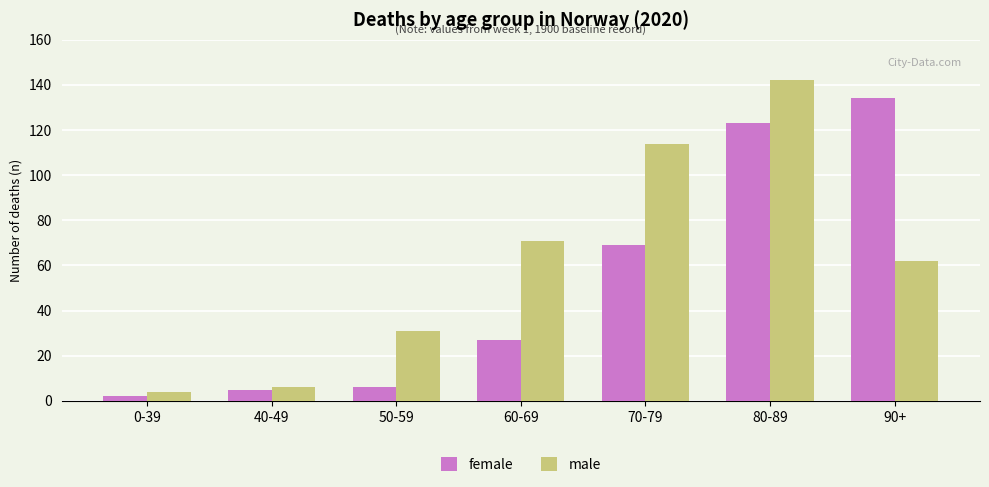

What is the label of the 6th bar from the right?

40-49